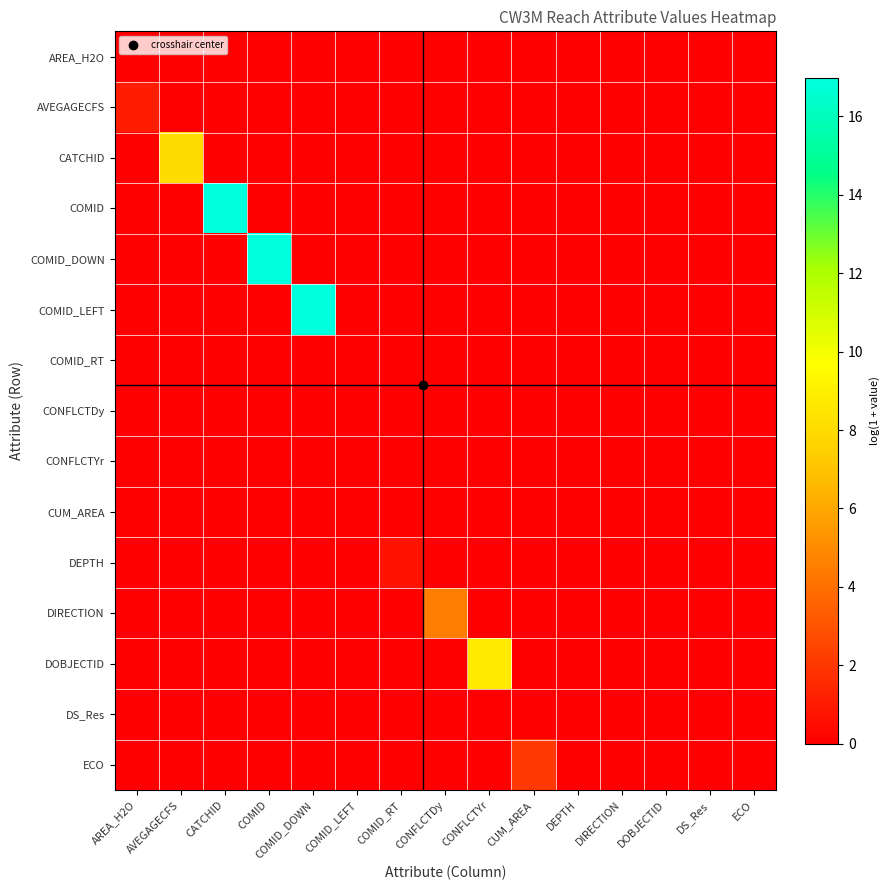

At DEPTH, list the series in order from largest to smallest.

AREA_H2O, AVEGAGECFS, CATCHID, COMID, COMID_DOWN, COMID_LEFT, COMID_RT, CONFLCTDy, CONFLCTYr, CUM_AREA, DEPTH, DIRECTION, DOBJECTID, DS_Res, ECO